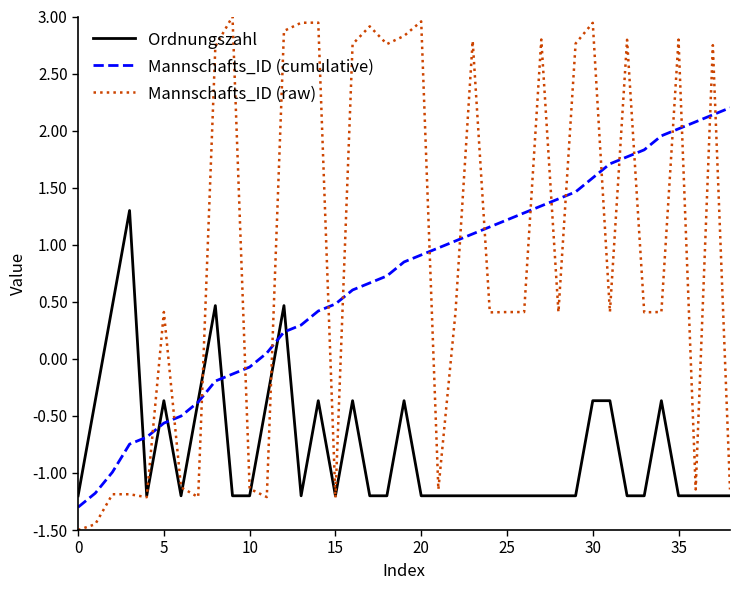

What is the smallest value displayed?

-1.5